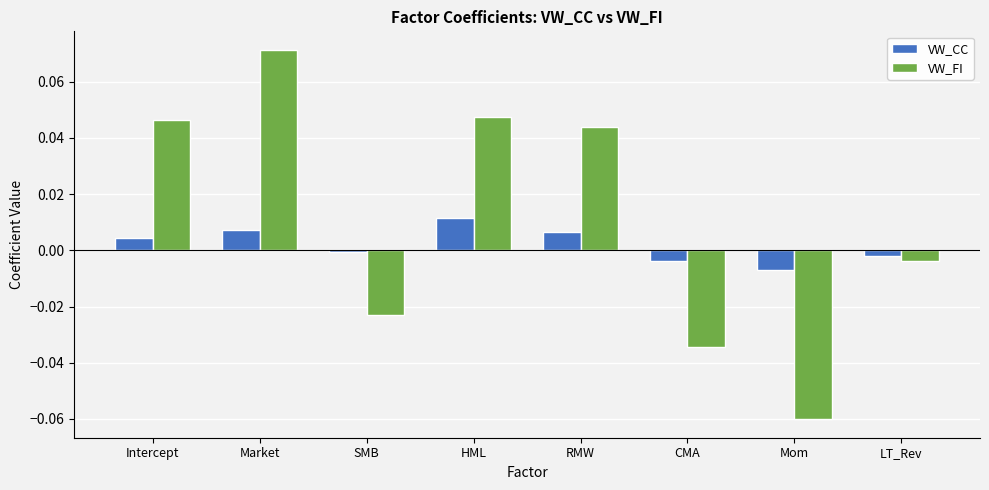

Rank the series at HML from lowest to highest value.

VW_CC, VW_FI